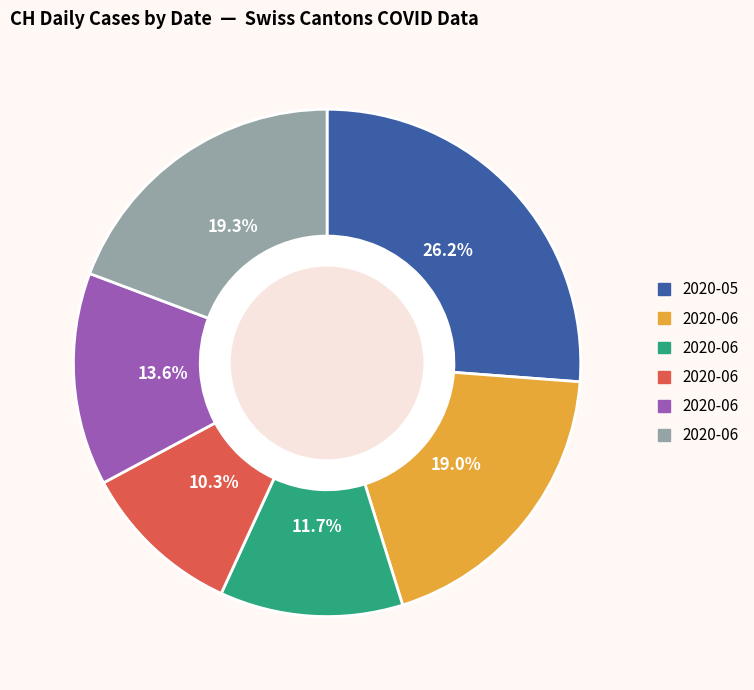

Is there any slice that represents more than half of the pie?

No